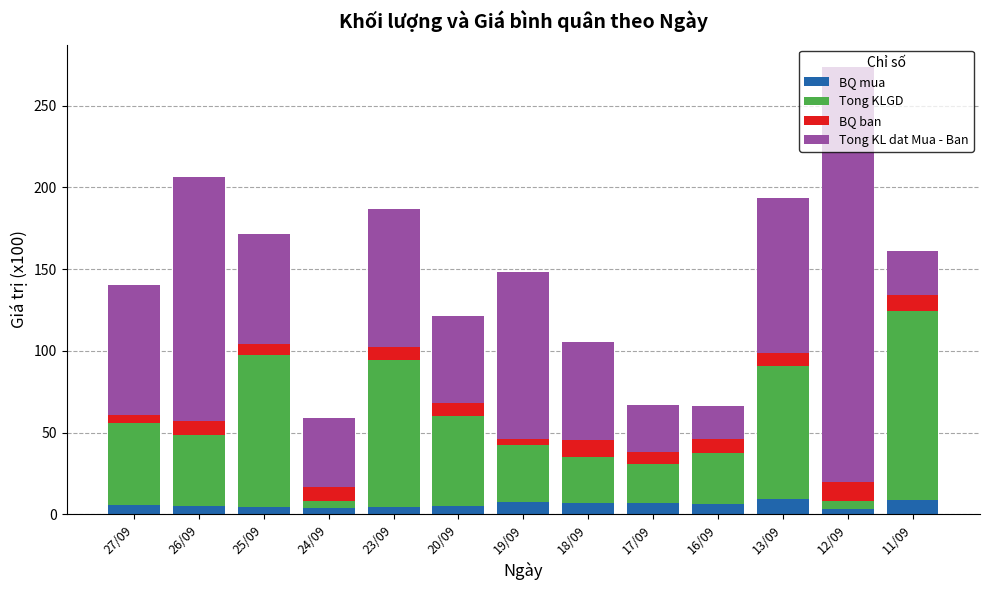

The BQ mua series shows 9.4 at 13/09. True or false?

True